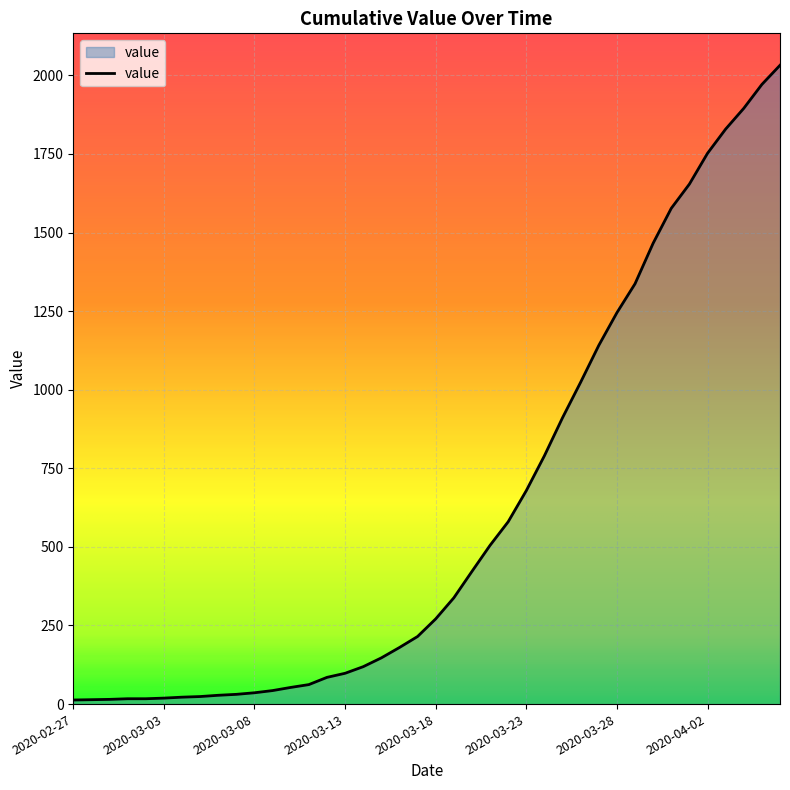

What is the average value?

616